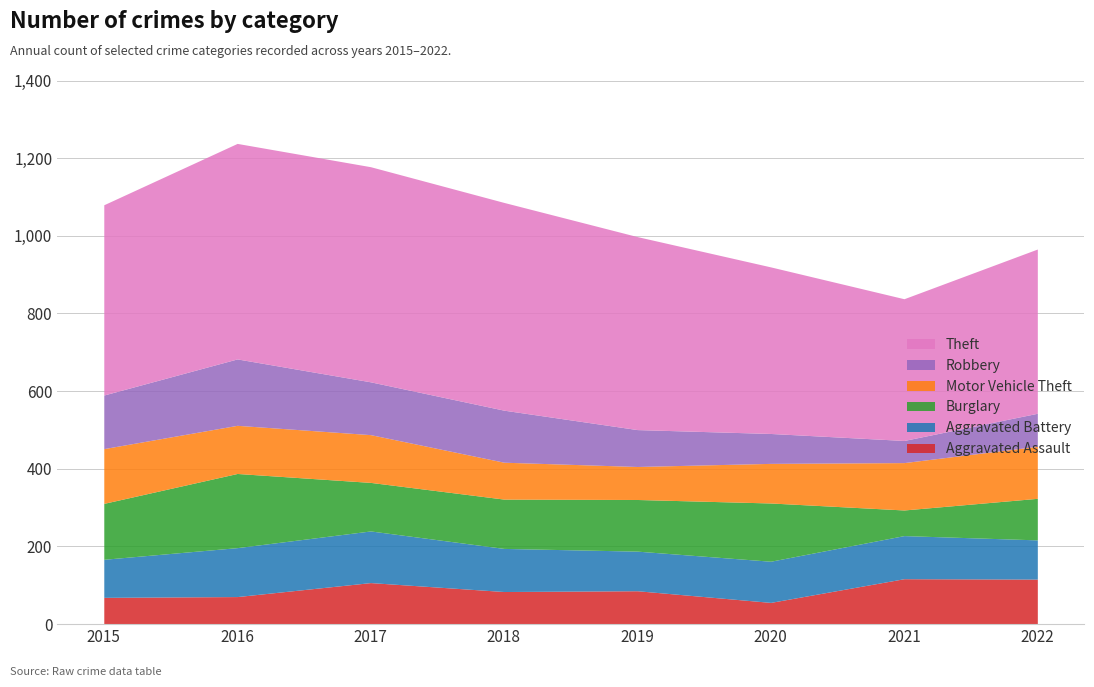

True or false: Motor Vehicle Theft and Theft cross at least once.

False